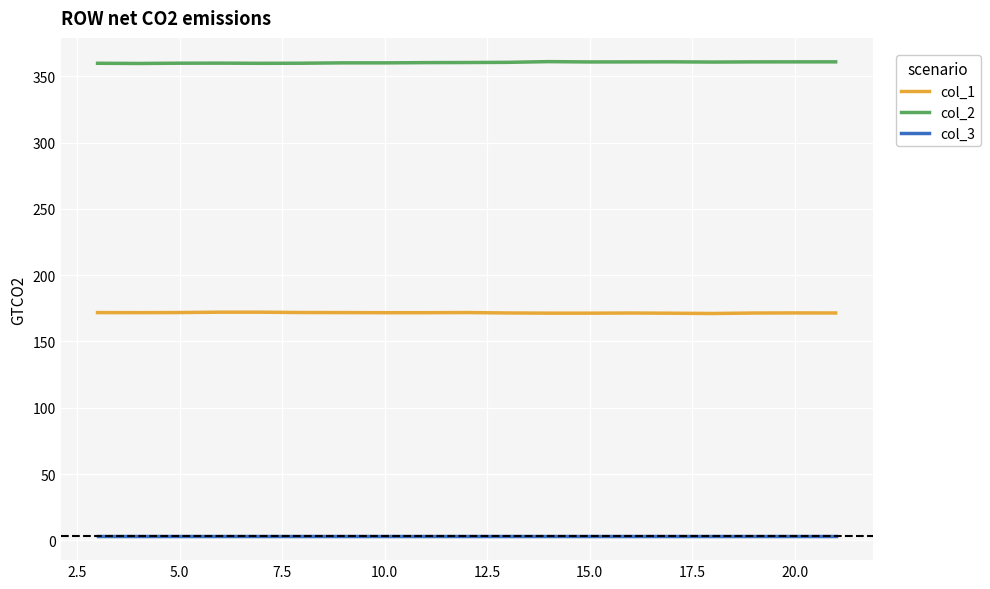

What is the lowest value of the col_2 series?

359.7